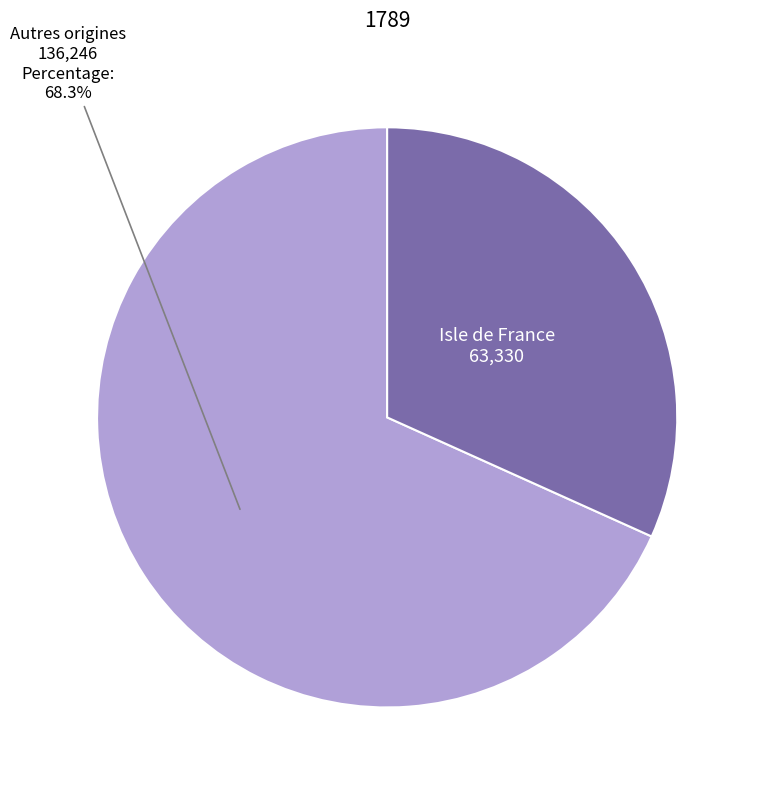

Which slice is the largest?

Autres origines